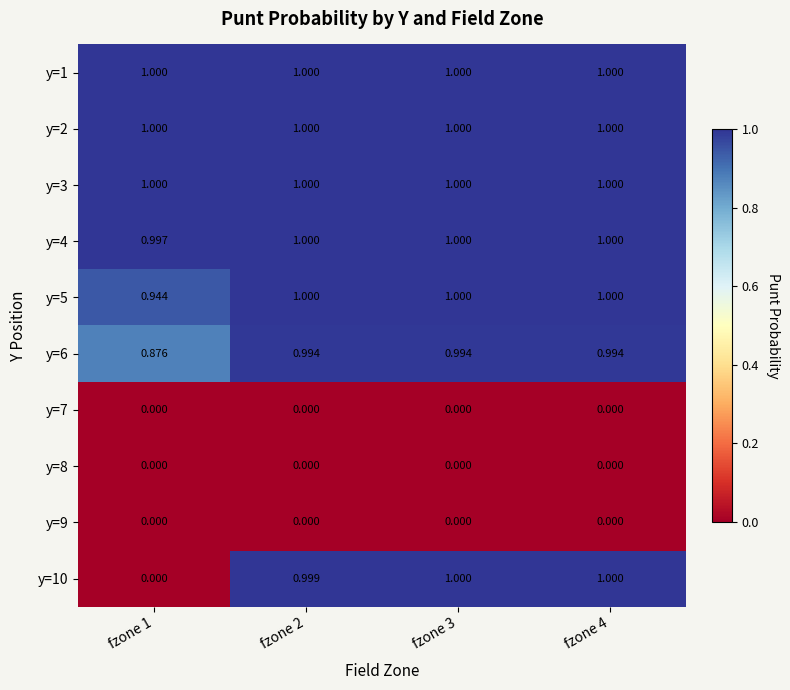

Is the value of y=9 at fzone 4 greater than the value of y=2 at fzone 1?

No